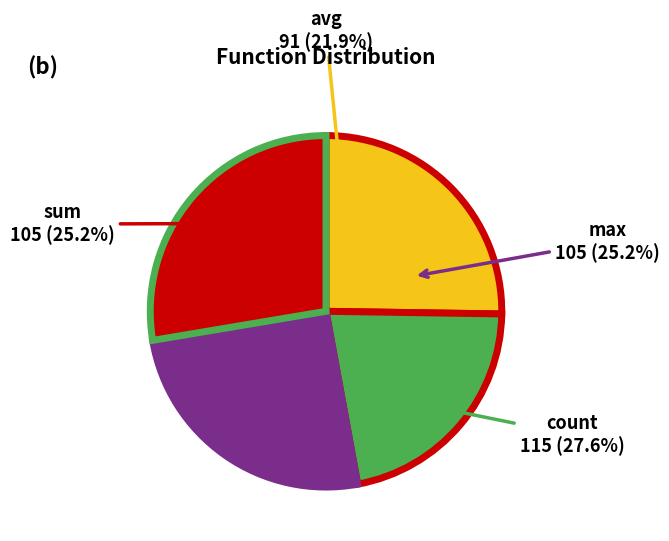

Count the number of slices in the pie.

4